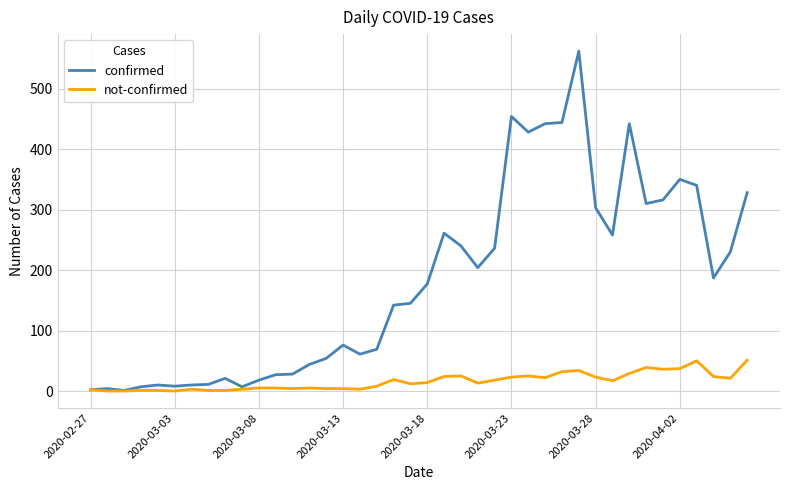

List the series in order of their overall mean, highest first.

confirmed, not-confirmed